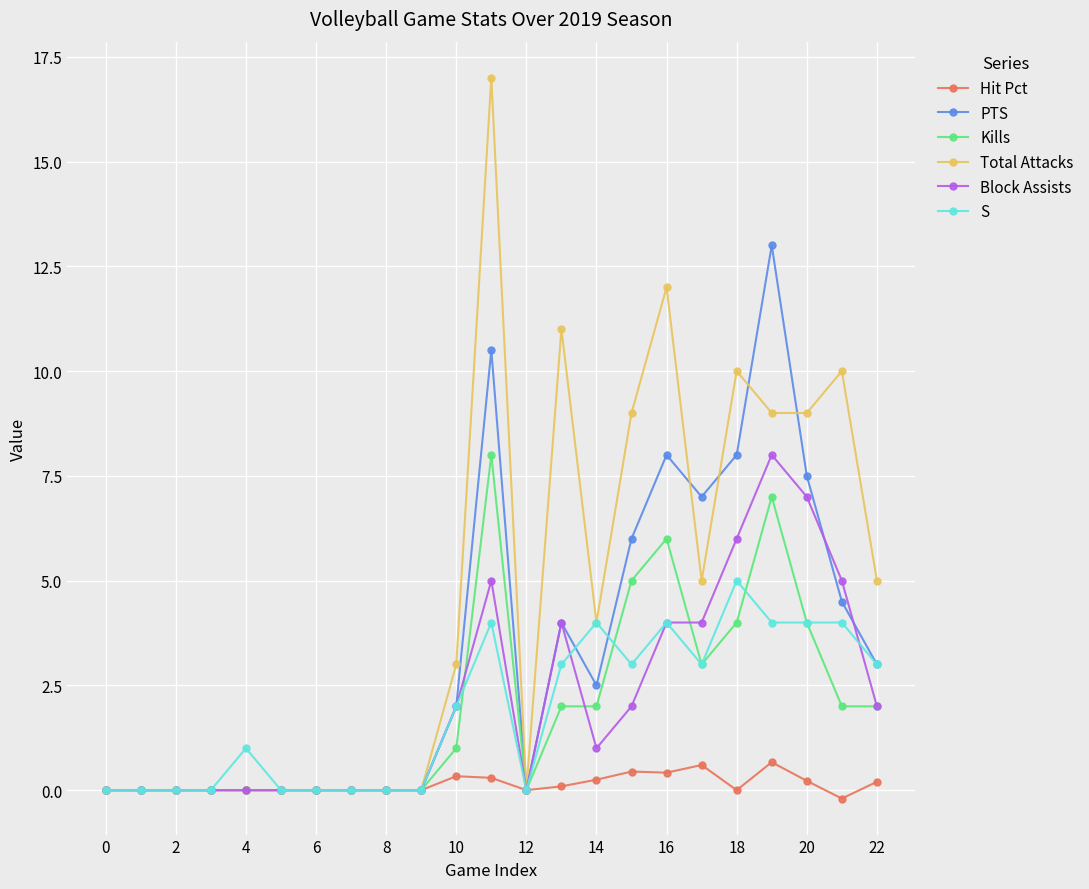

What is the value of the S point at the 18th from the left?

3.0